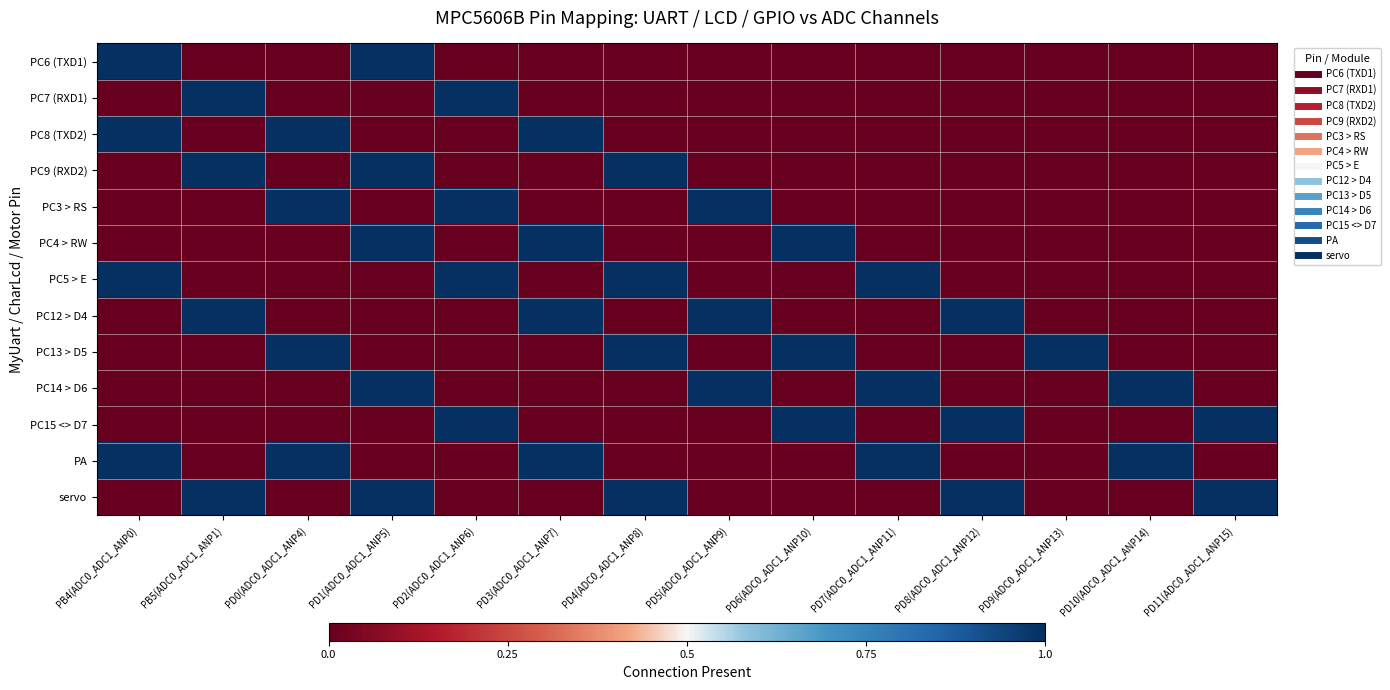

Which series has the largest total across all categories?

PA